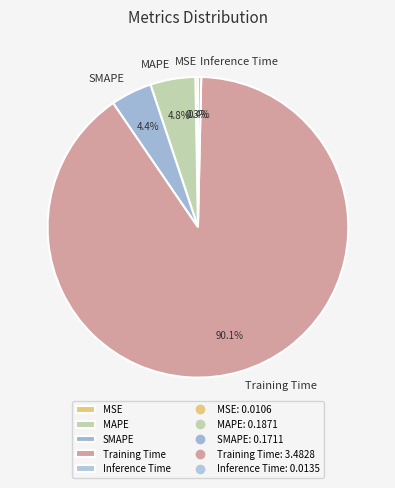

Which slice is the largest?

Training Time